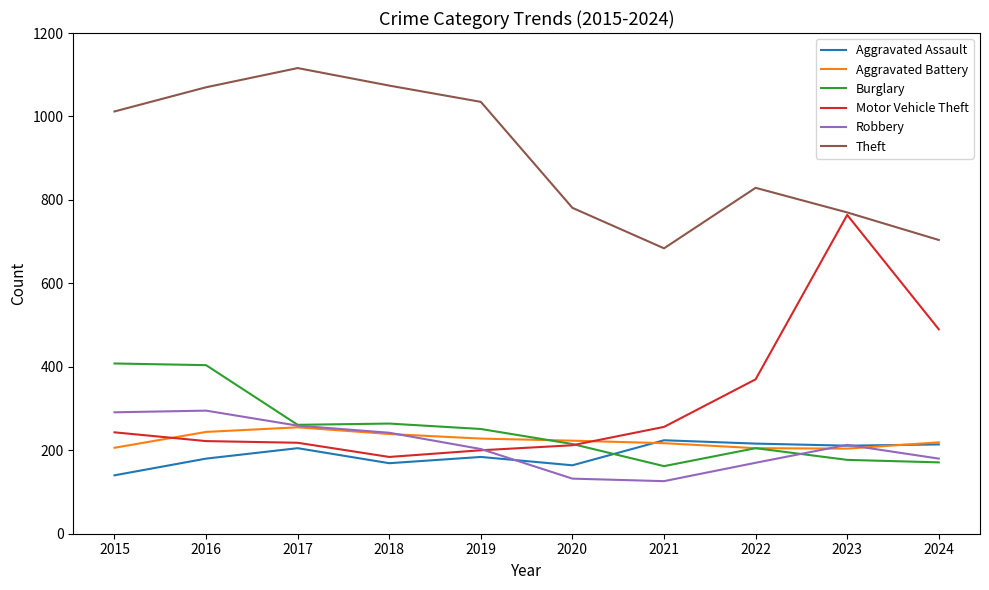

Is it true that Motor Vehicle Theft equals 164 at 2024?

False